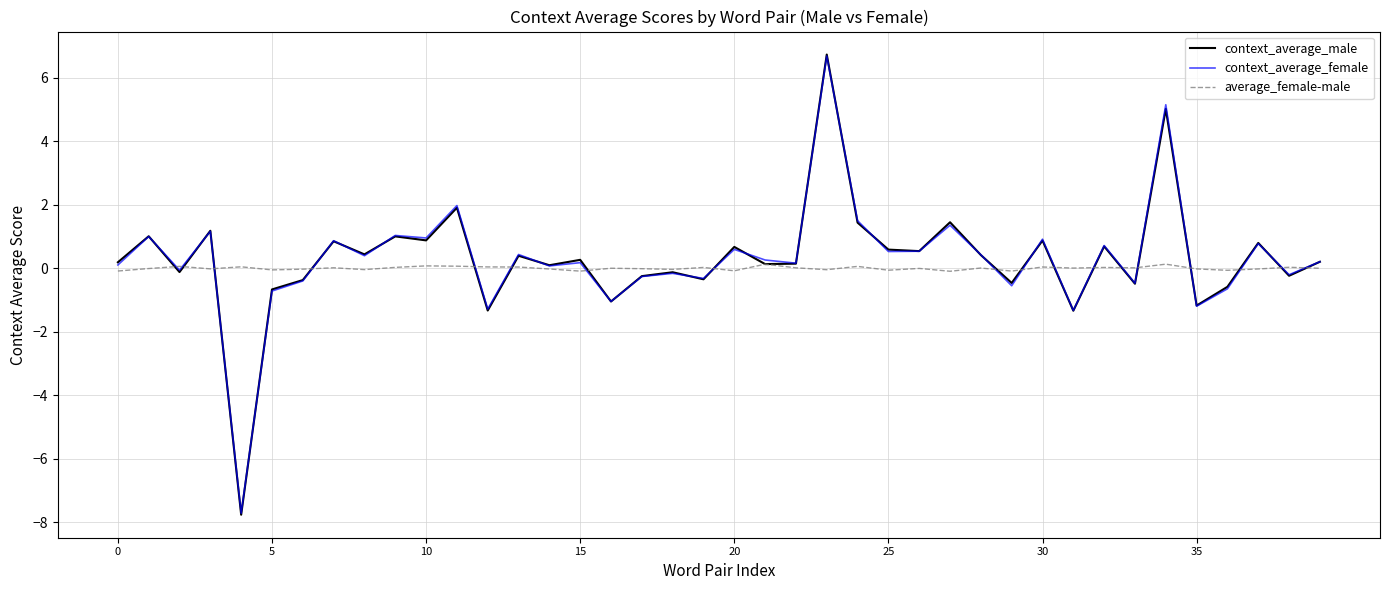

Count the number of data series in this chart.

3